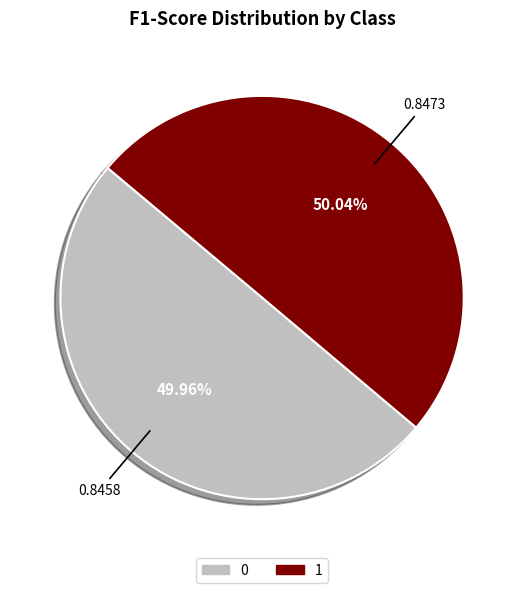

Count the number of slices in the pie.

2